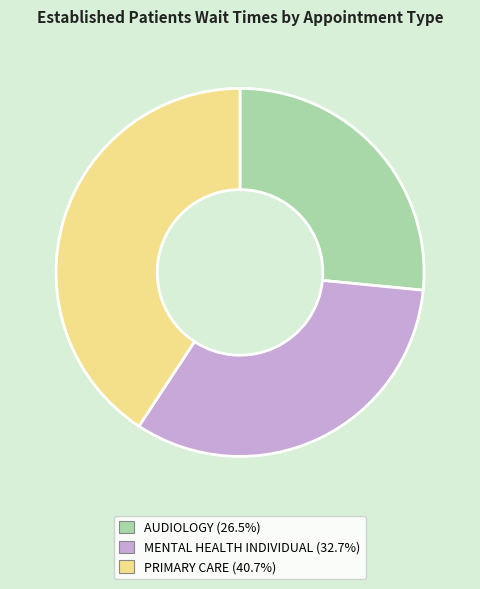

Is there a majority slice in this chart?

No